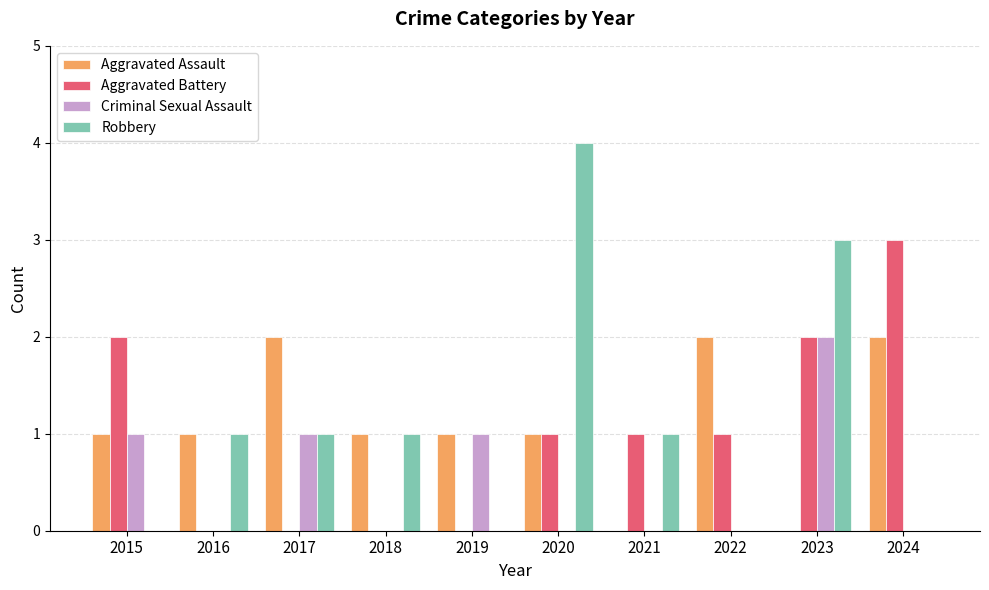

Which series has the widest spread of values?

Robbery